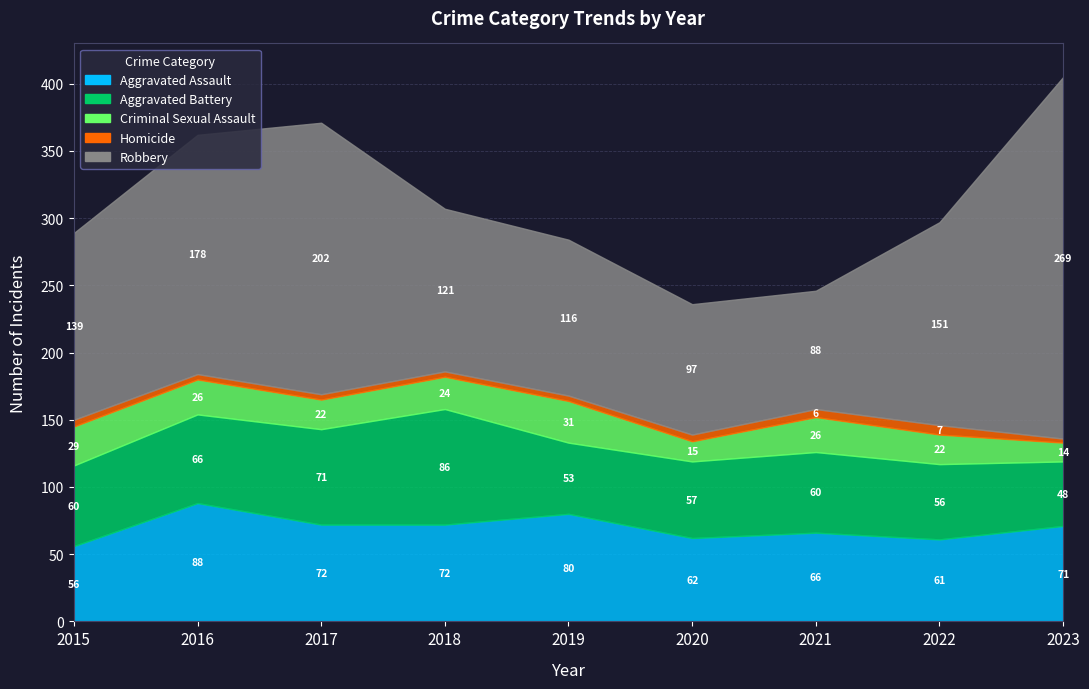

At which category does the chart reach its peak across all series?

2023